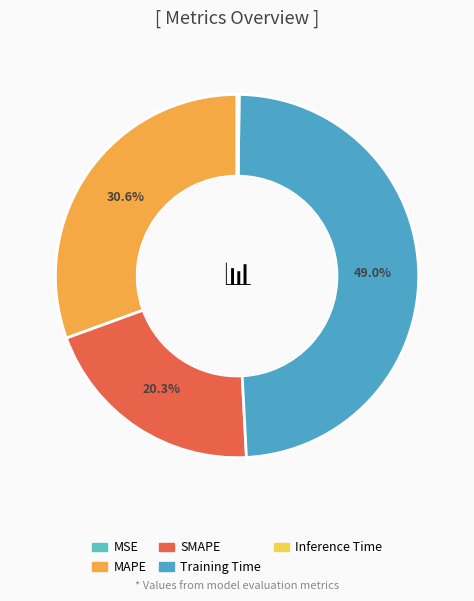

Does any single category account for the majority?

No